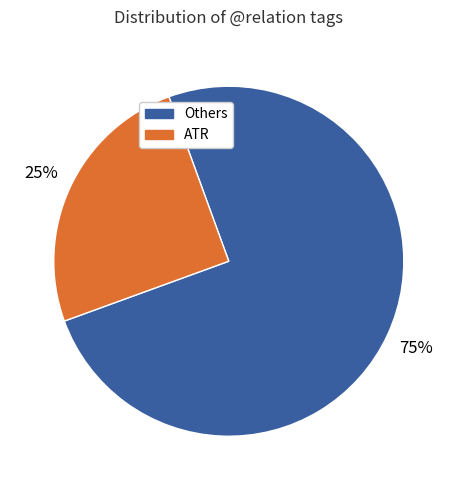

How many segments does this pie chart have?

2